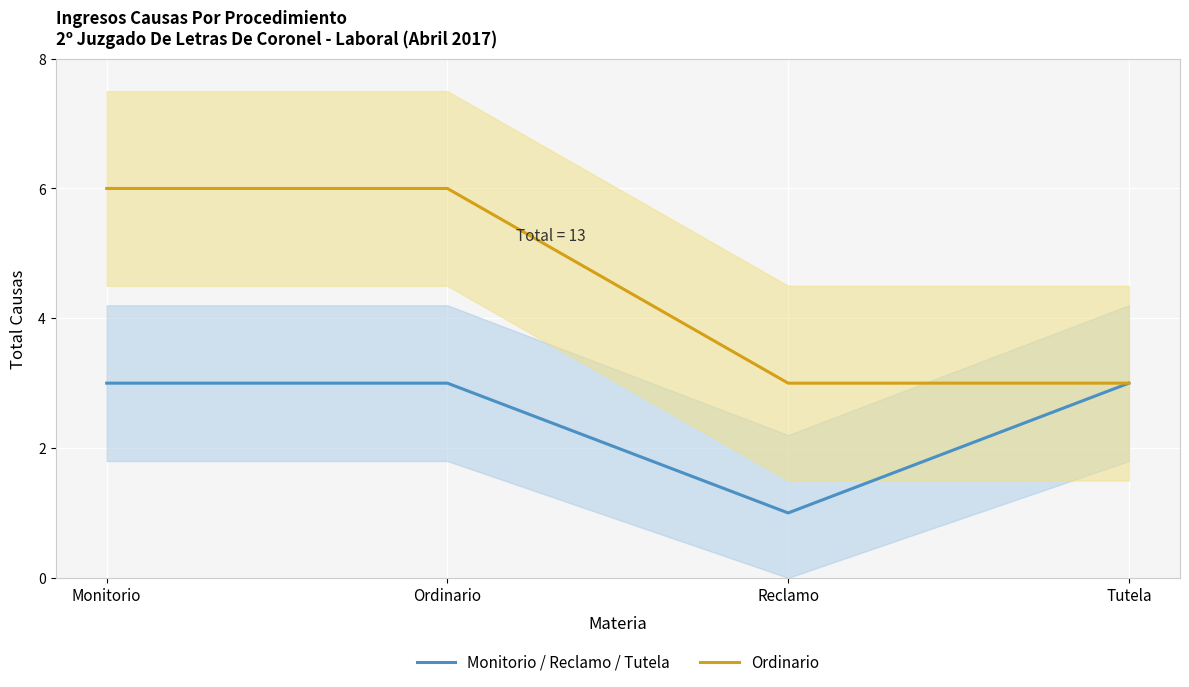

At which label does Monitorio / Reclamo / Tutela reach its minimum?

Reclamo